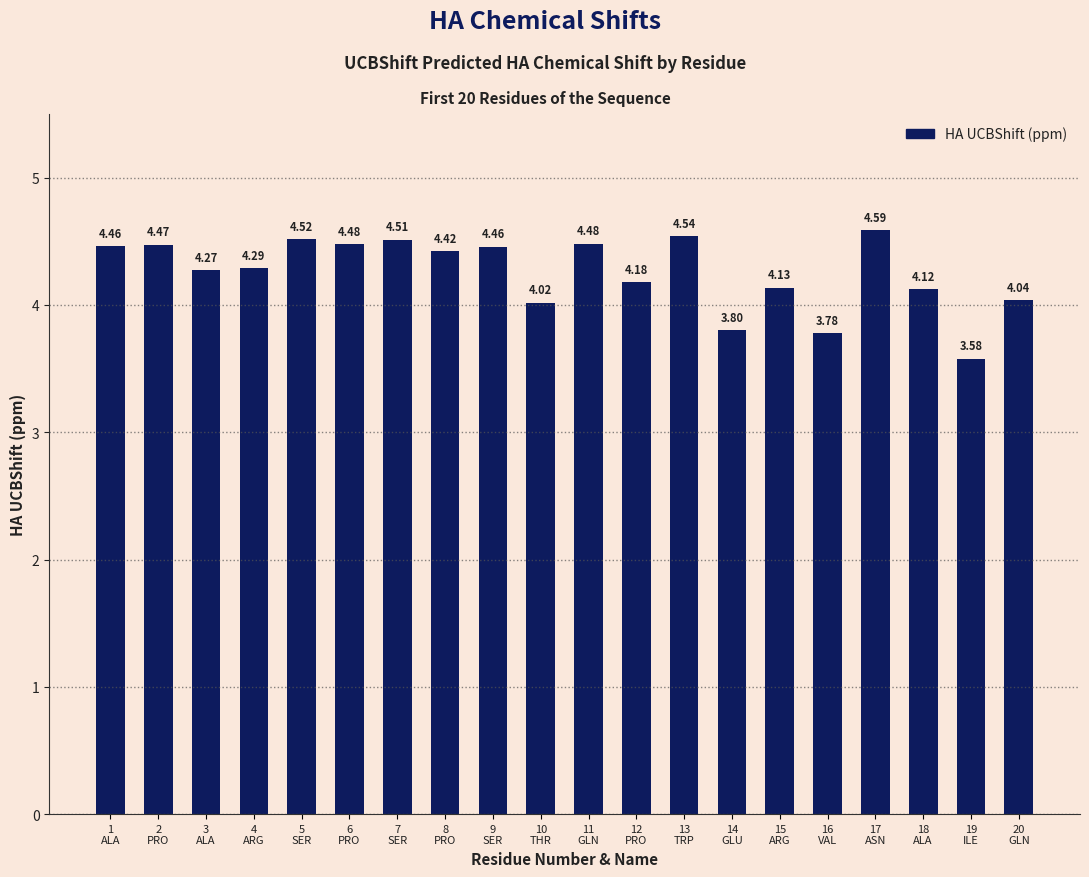

What is the difference between the values at 19
ILE and 3
ALA?

0.7